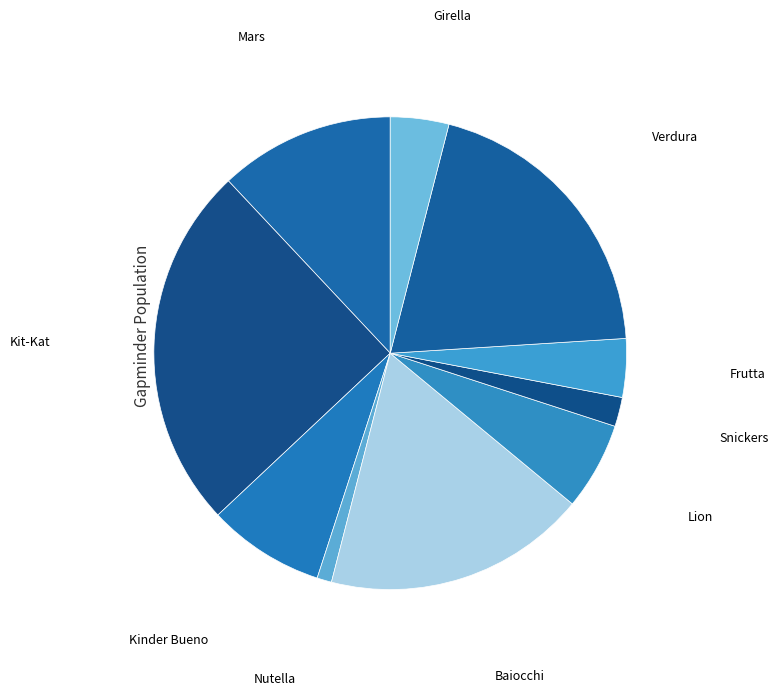

Does Snickers account for over 50% of the chart?

No